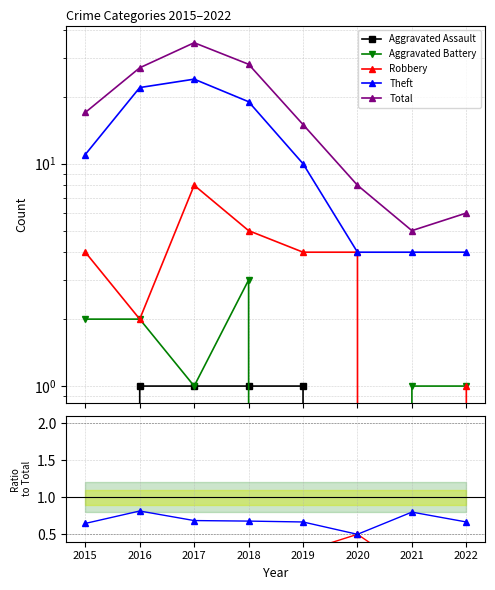

Which category has the highest value in the Total series?

2017